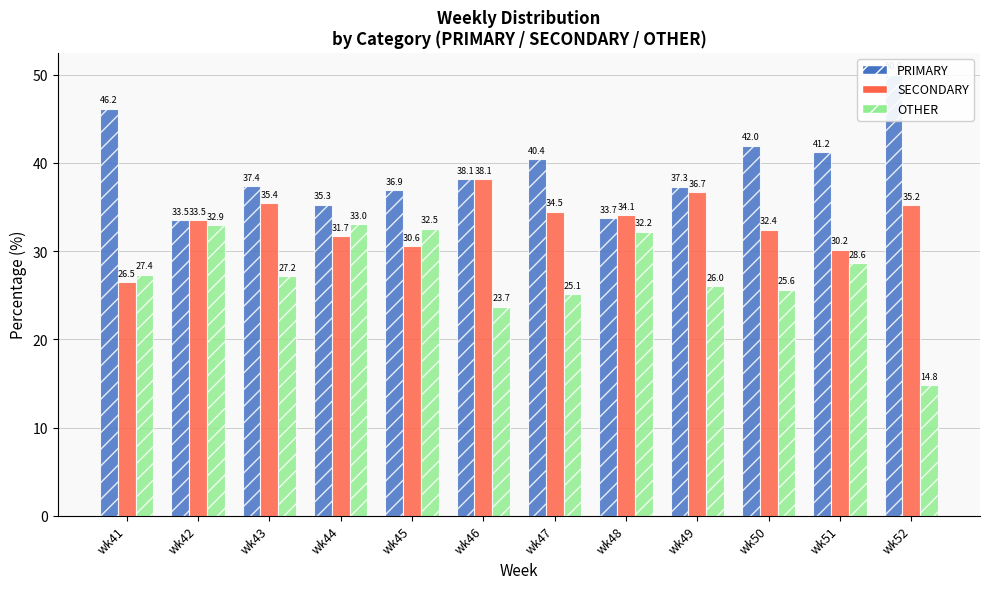

List the labels in order of SECONDARY value, largest first.

wk46, wk49, wk43, wk52, wk47, wk48, wk42, wk50, wk44, wk45, wk51, wk41